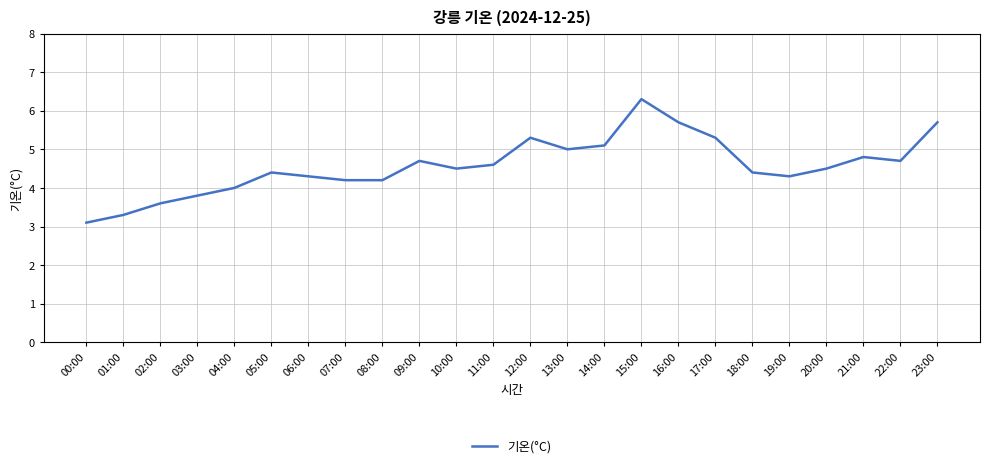

What is the difference between the values at 18:00 and 17:00?

0.9